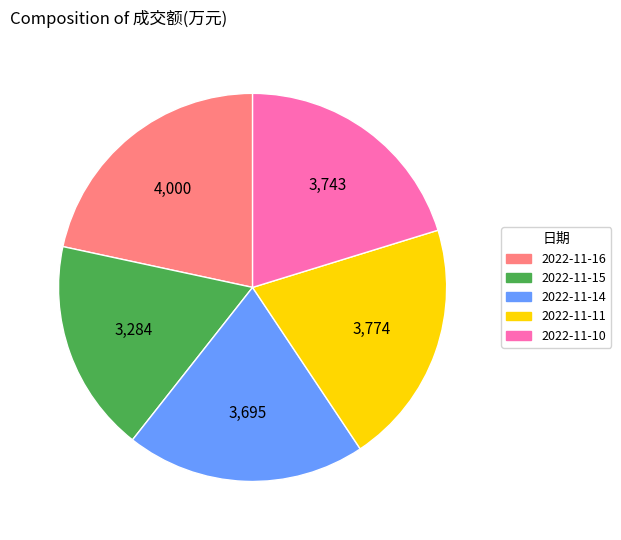

Count the number of slices in the pie.

5